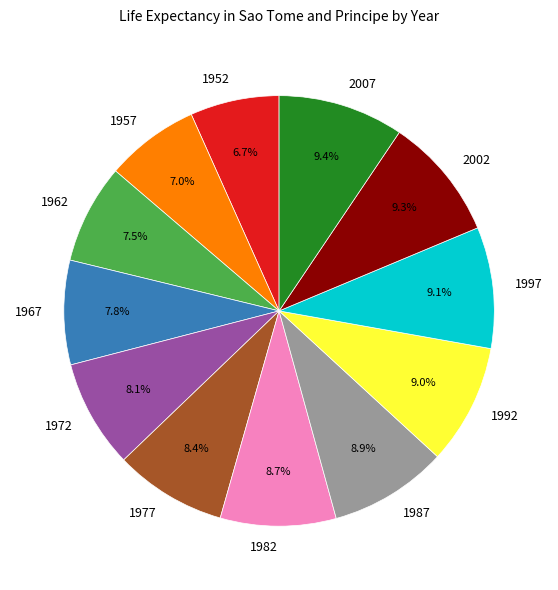

How many segments does this pie chart have?

12